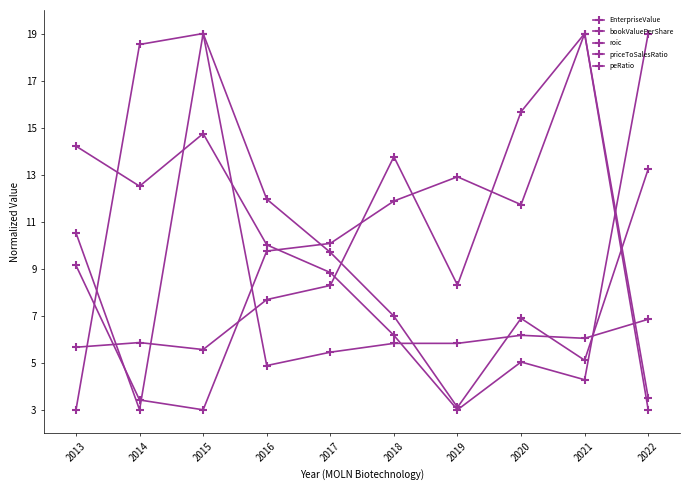

What value does the bookValuePerShare series have at 2017?

9.7